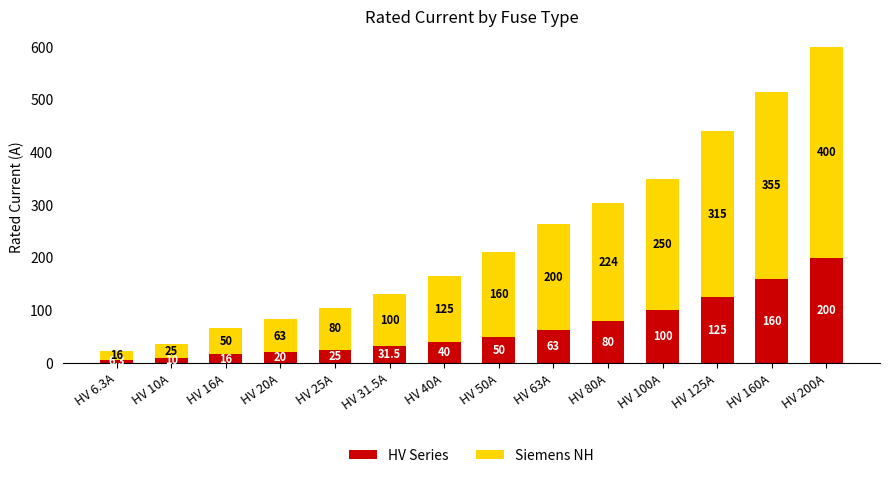

Read the HV Series value at HV 125A.

125.0